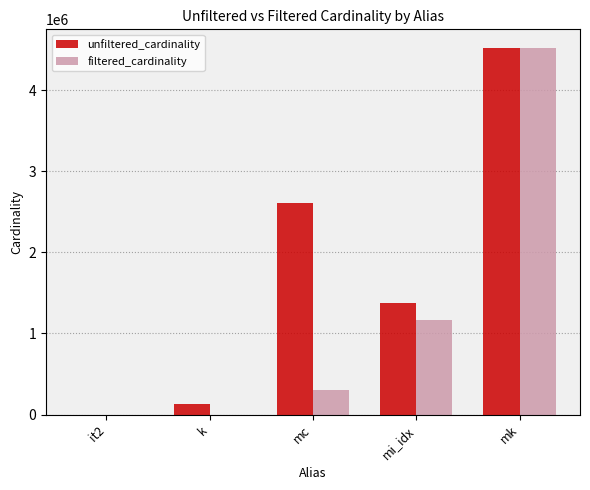

What is the greatest value displayed?

4523930